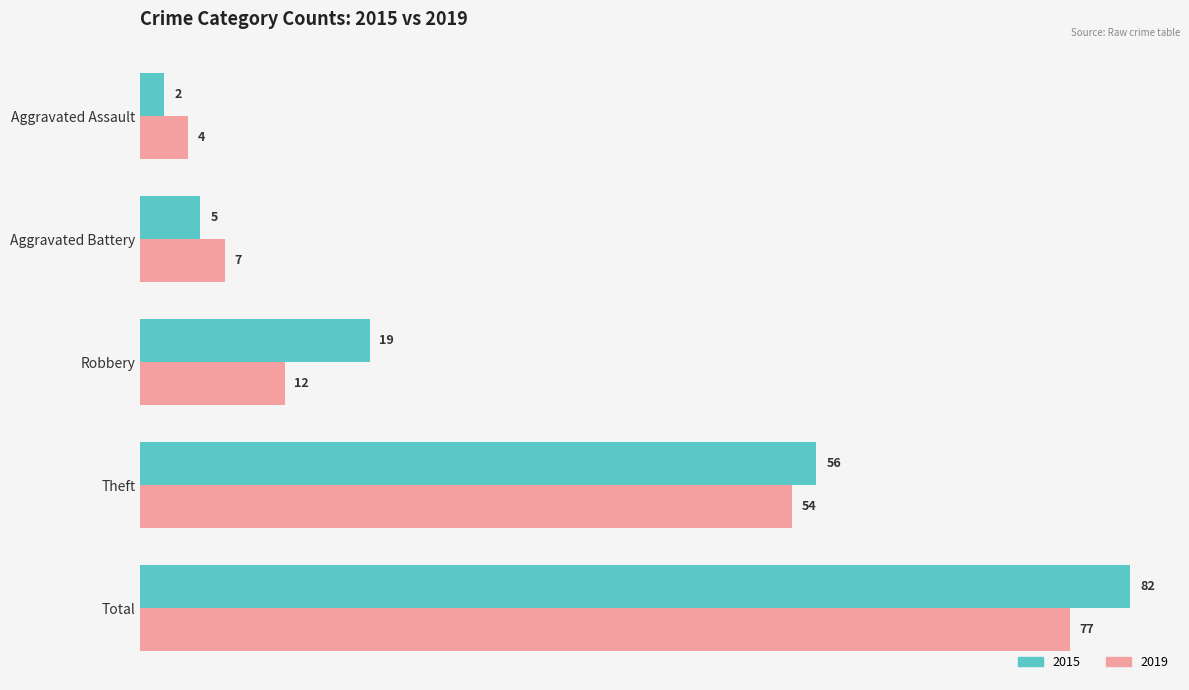

What is the approximate value of 2019 at Robbery, to the nearest 10?

10